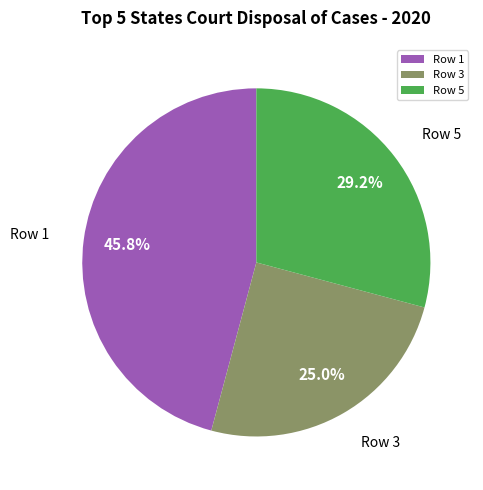

Is there a majority slice in this chart?

No